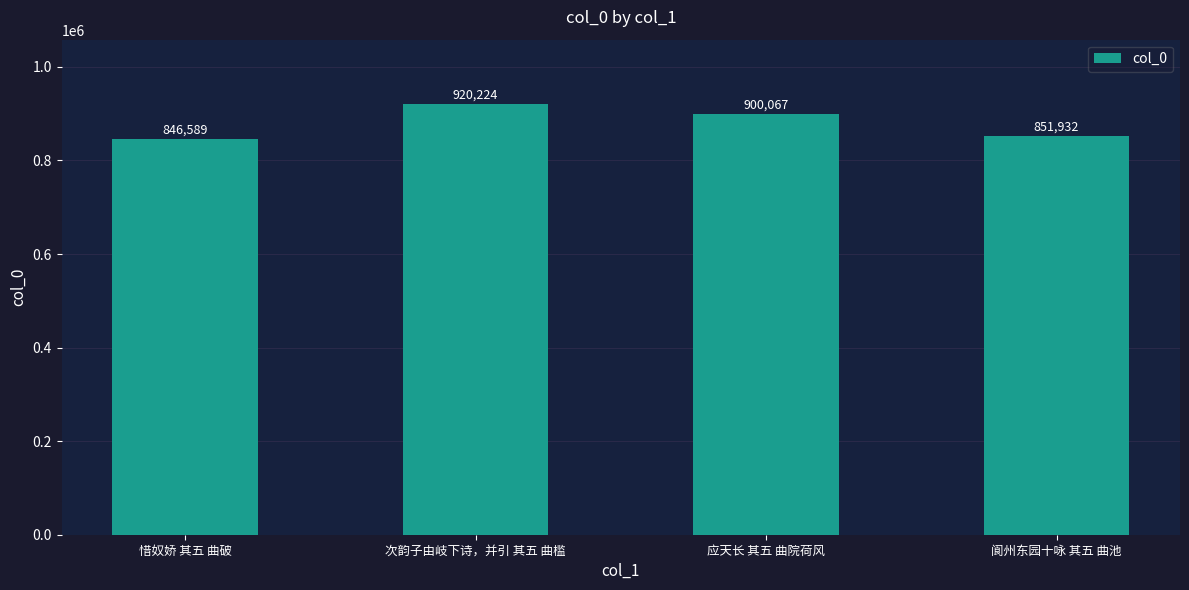

List the labels in order of value, smallest first.

惜奴娇 其五 曲破, 阆州东园十咏 其五 曲池, 应天长 其五 曲院荷风, 次韵子由岐下诗，并引 其五 曲槛